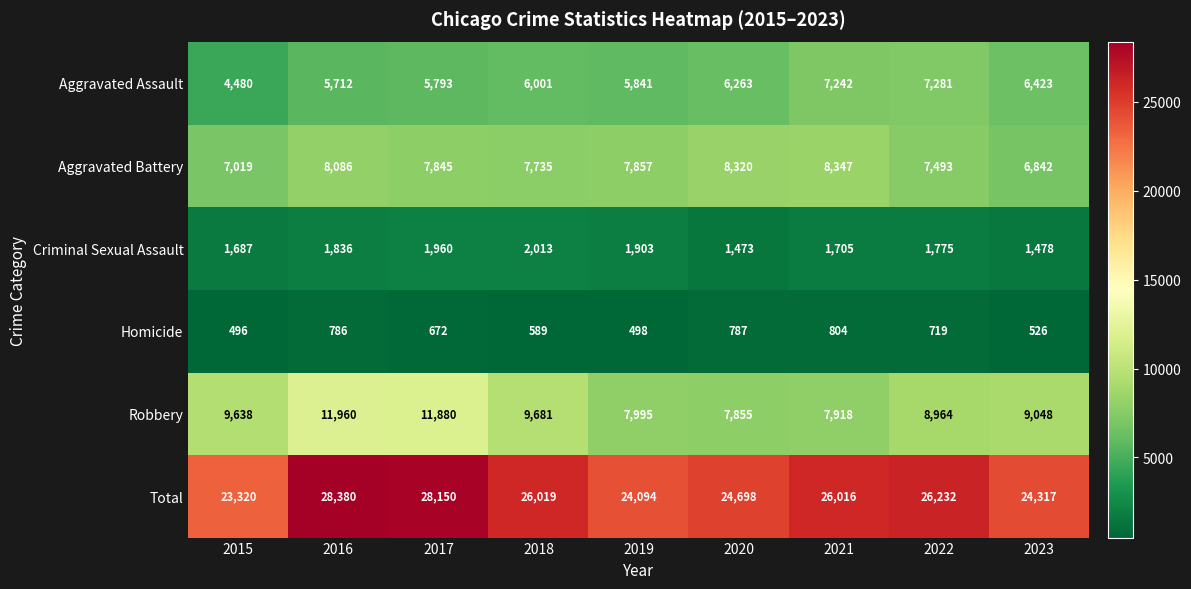

At 2020, list the series in order from smallest to largest.

Homicide, Criminal Sexual Assault, Aggravated Assault, Robbery, Aggravated Battery, Total